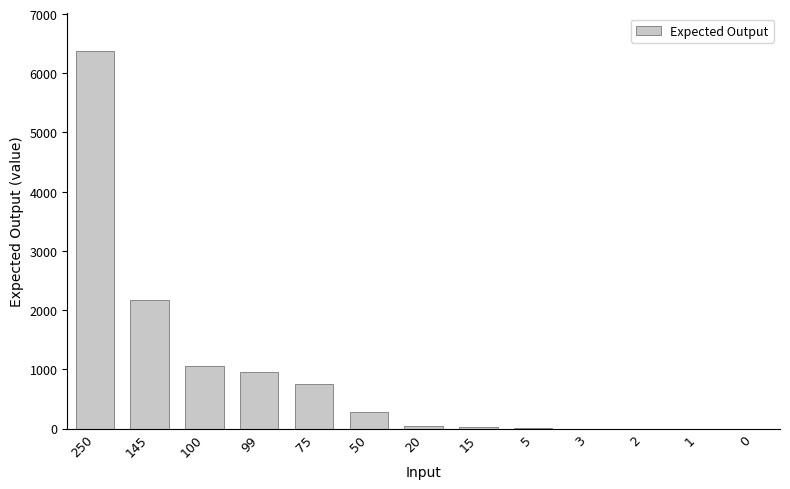

Are the bars grouped side by side (vs. stacked)?

No